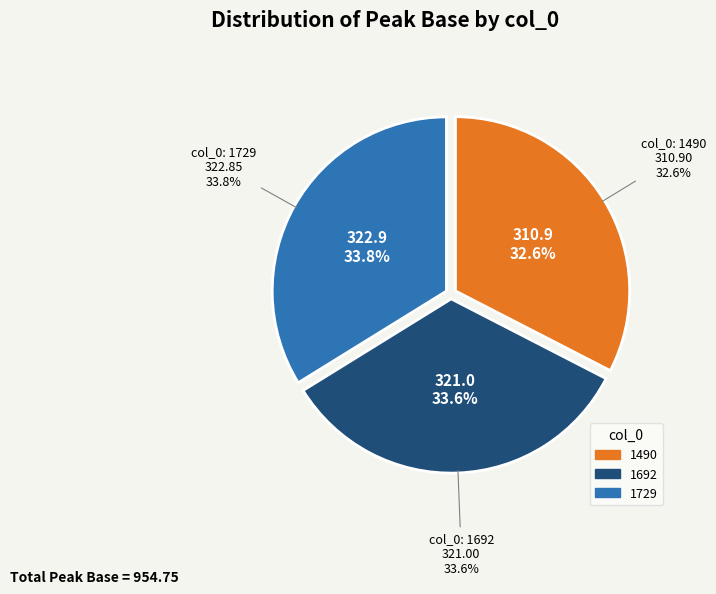

How many slices are in this pie chart?

3